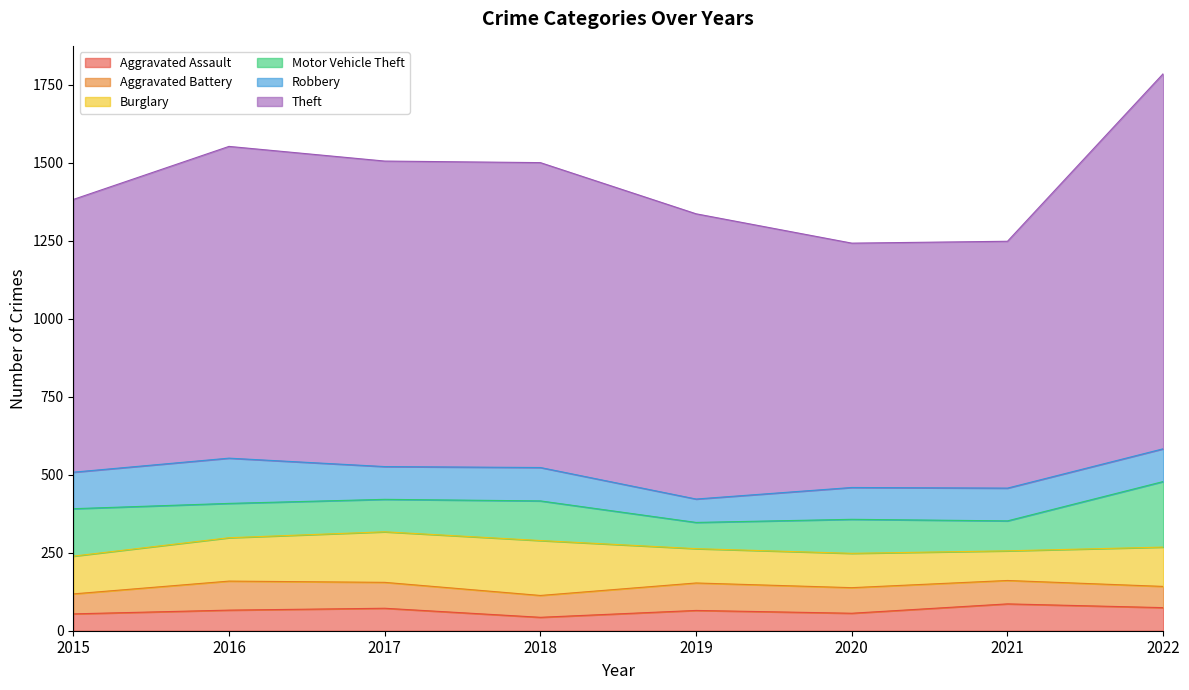

At how many categories does at least one series exceed 1122?

1